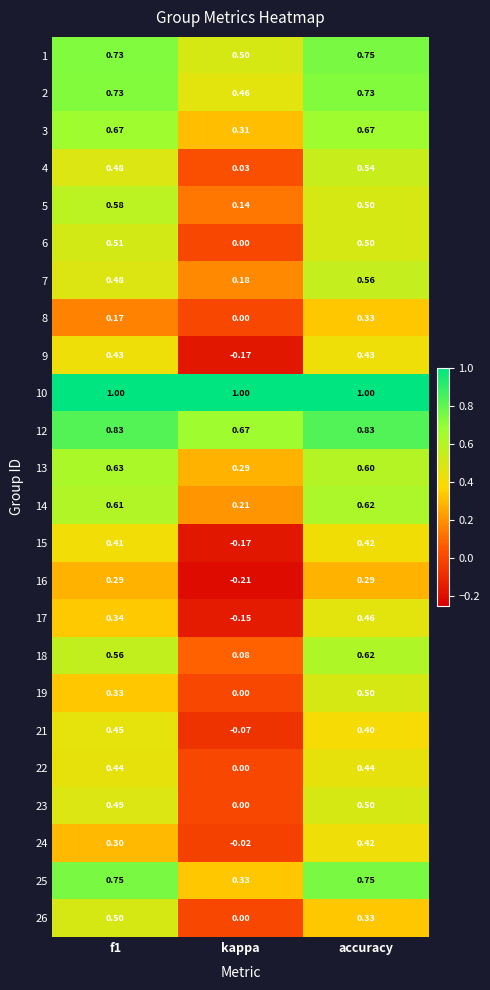

At which label is 15 closest to 0?

kappa